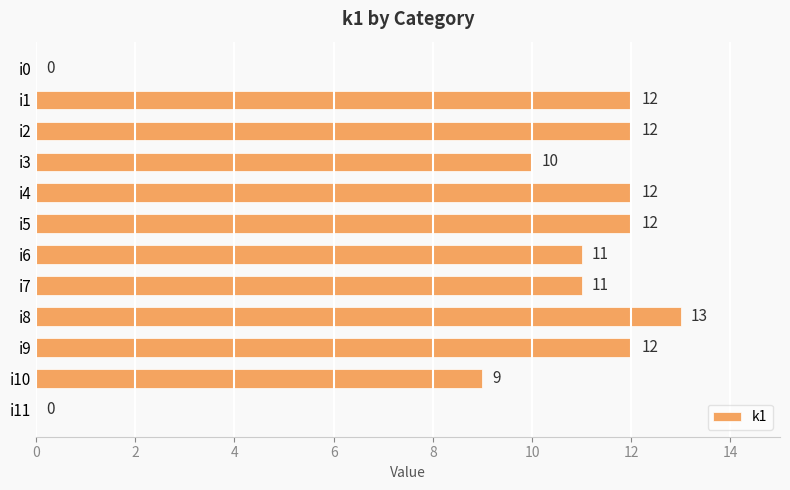

What is the sum of the values at i5 and i2?

24